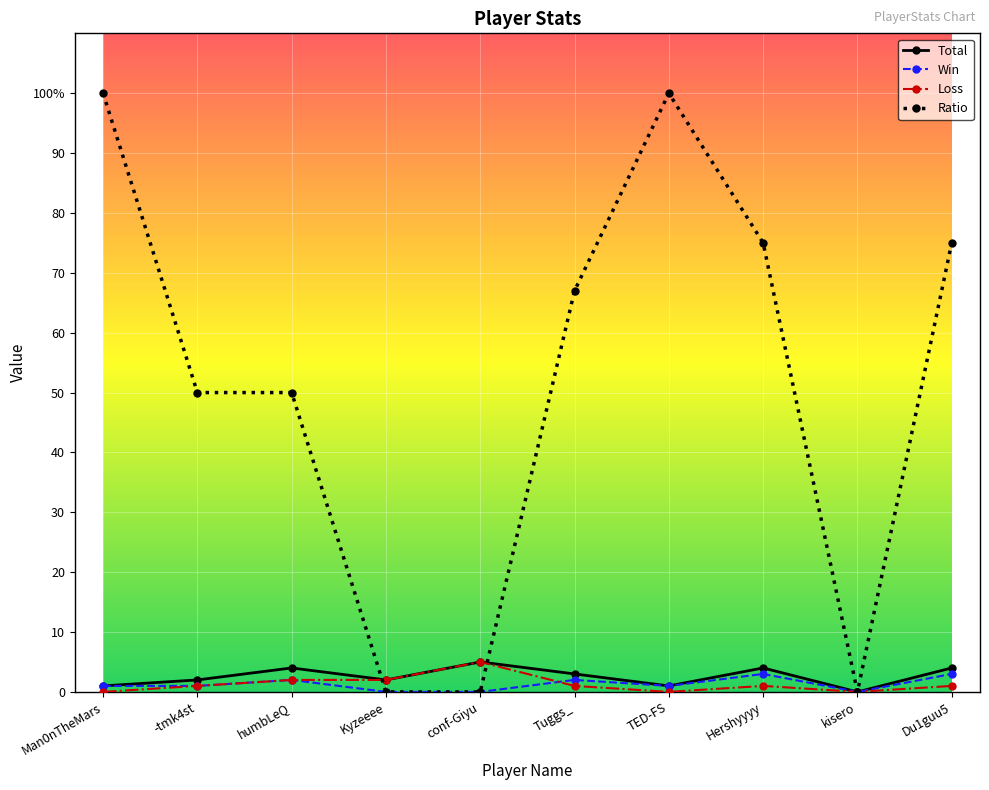

What position from the left is kisero?

9